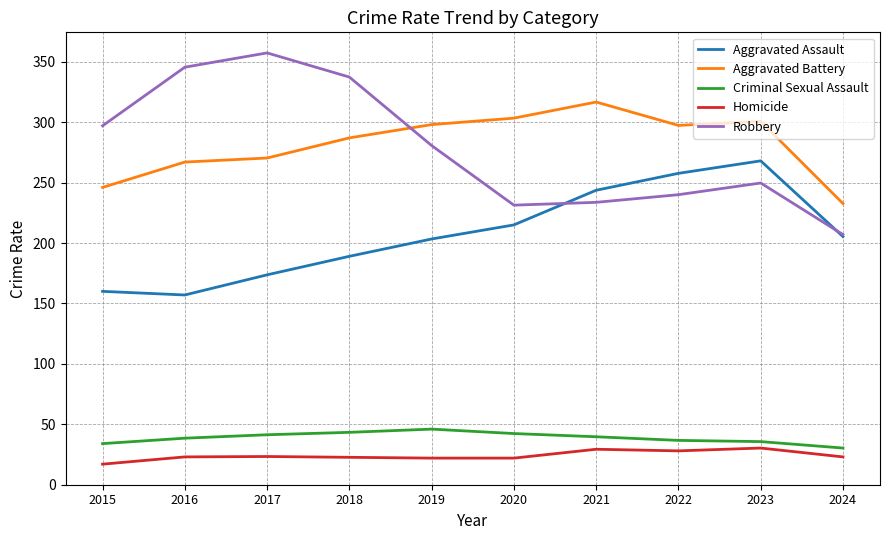

Rank the series by their maximum value, from highest to lowest.

Robbery, Aggravated Battery, Aggravated Assault, Criminal Sexual Assault, Homicide